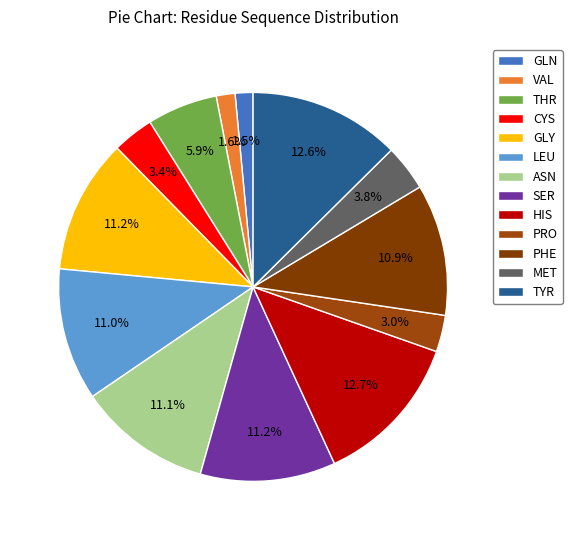

Which category has the smallest portion of the pie?

GLN